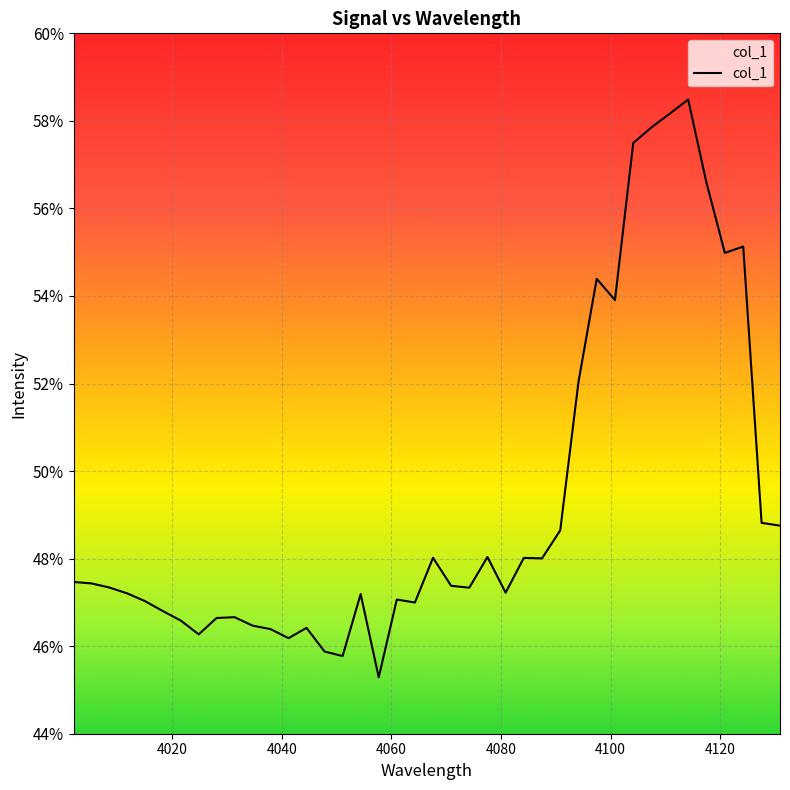

What is the value of the 29th point from the left?

0.5